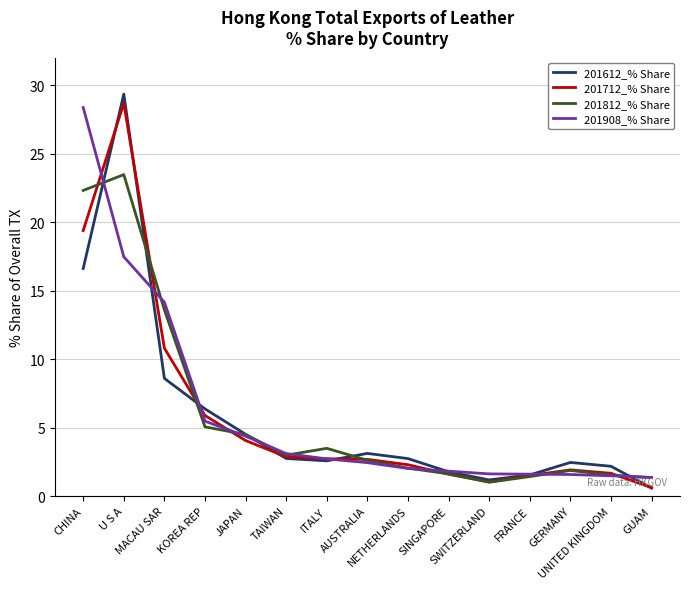

What is the minimum value for 201908_% Share?

1.4